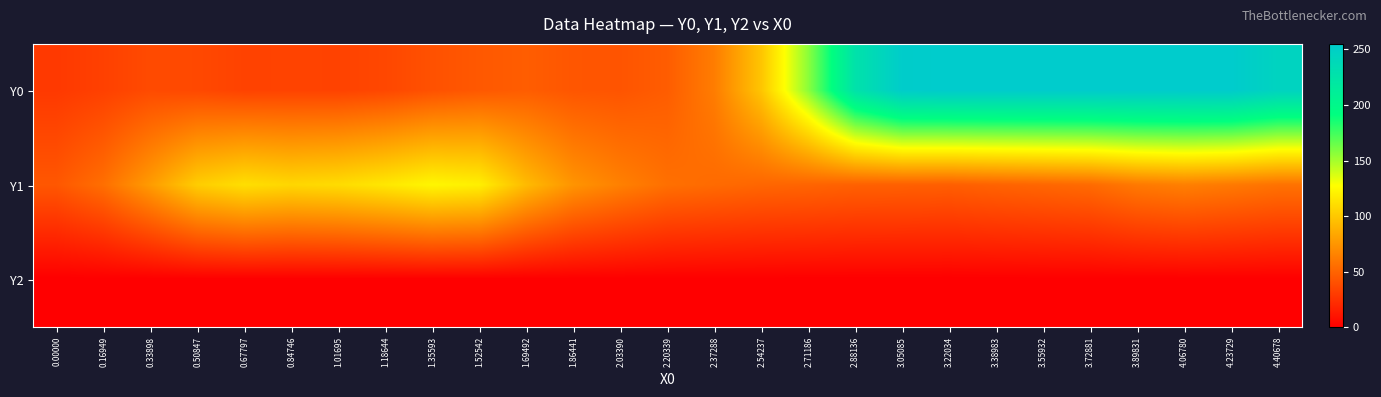

Reading right to left, what are all the values shown in this chart?

Y0: 4.40678=245.0	4.23729=255.0	4.06780=255.0	3.89831=255.0	3.72881=255.0	3.55932=255.0	3.38983=255.0	3.22034=255.0	3.05085=253.7	2.88136=226.6	2.71186=156.5	2.54237=98.9	2.37288=62.8	2.20339=46.9	2.03390=42.7	1.86441=43.5	1.69492=47.1	1.52542=44.6	1.35593=41.1	1.18644=36.2	1.01695=33.8	0.84746=34.0	0.67797=33.7	0.50847=36.7	0.33898=37.8	0.16949=32.7	0.00000=29.0
Y1: 4.40678=57.5	4.23729=61.1	4.06780=64.1	3.89831=61.0	3.72881=53.7	3.55932=51.6	3.38983=49.8	3.22034=47.7	3.05085=48.4	2.88136=48.7	2.71186=50.5	2.54237=51.5	2.37288=53.7	2.20339=56.2	2.03390=64.6	1.86441=74.4	1.69492=93.6	1.52542=120.0	1.35593=123.4	1.18644=116.0	1.01695=110.1	0.84746=107.6	0.67797=111.5	0.50847=102.6	0.33898=78.2	0.16949=55.8	0.00000=44.0
Y2: 4.40678=0.0	4.23729=0.0	4.06780=0.0	3.89831=0.0	3.72881=0.0	3.55932=0.0	3.38983=0.0	3.22034=0.0	3.05085=0.0	2.88136=0.0	2.71186=0.0	2.54237=0.0	2.37288=0.0	2.20339=0.0	2.03390=0.0	1.86441=0.0	1.69492=0.0	1.52542=0.0	1.35593=0.0	1.18644=0.0	1.01695=0.0	0.84746=0.0	0.67797=0.0	0.50847=0.0	0.33898=0.0	0.16949=0.0	0.00000=0.0